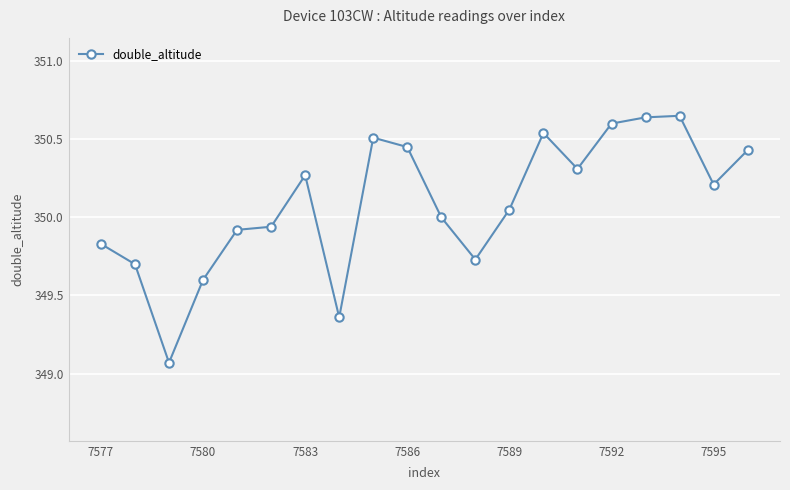

True or false: there are more than 0 points higher than both neighbors.

True